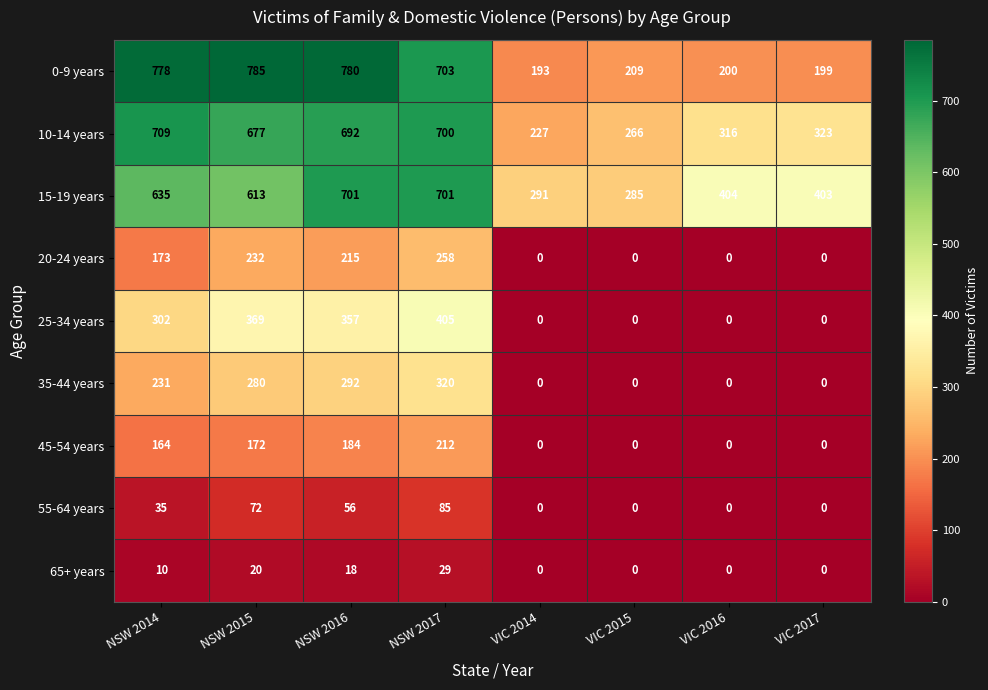

Which series changed the most between NSW 2017 and VIC 2015?

0-9 years